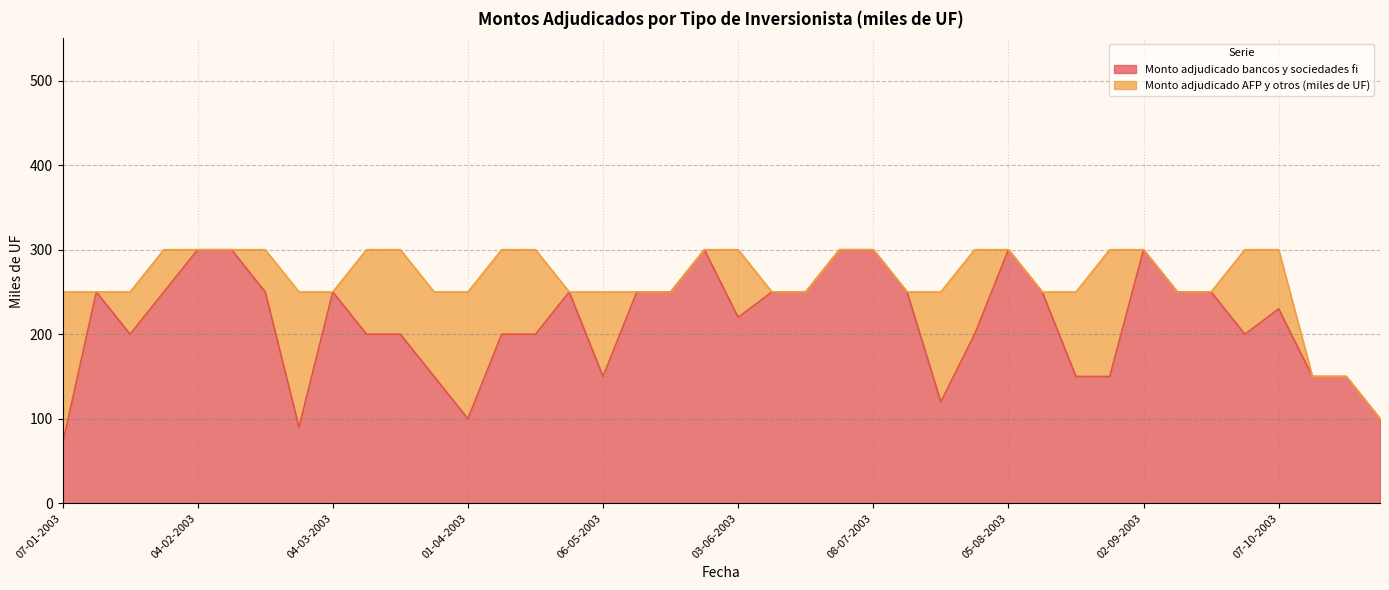

Which label corresponds to the largest value in the chart?

04-02-2003